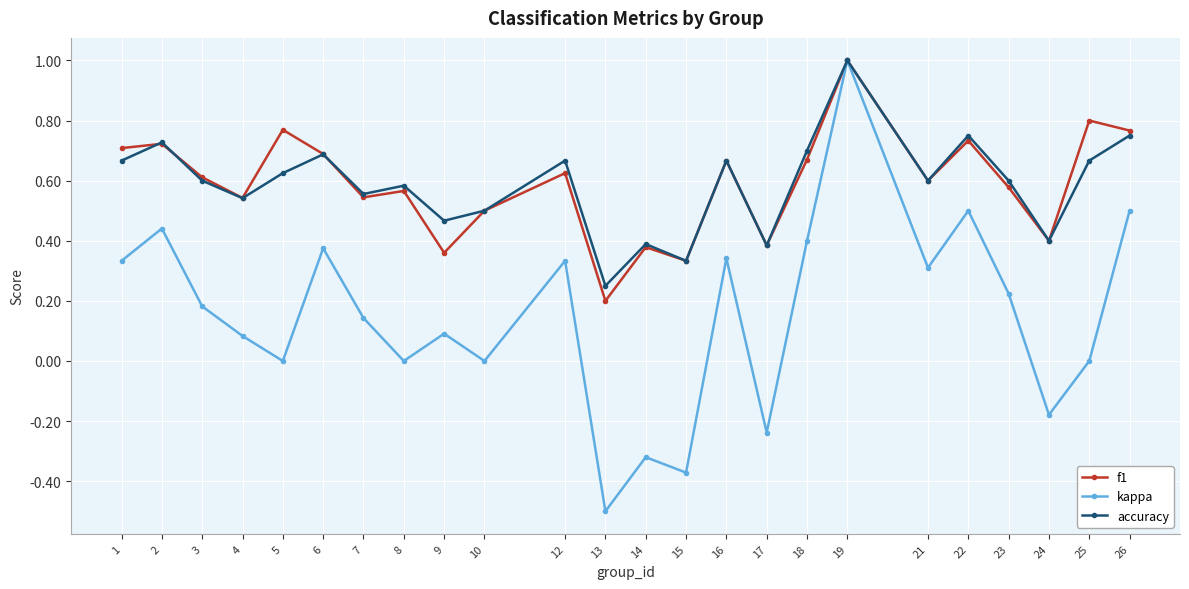

Is the value of kappa at 15 greater than the value of f1 at 1?

No